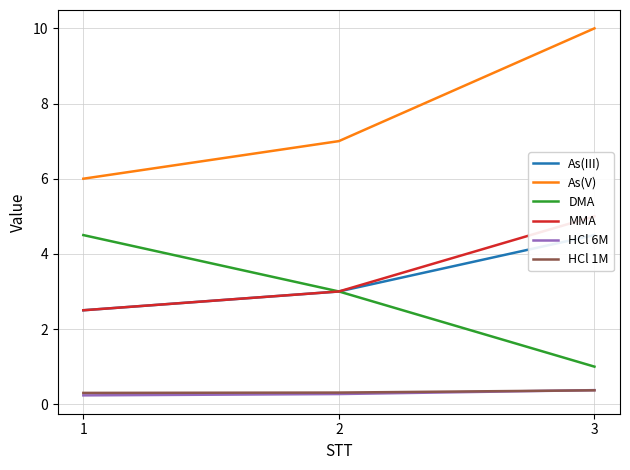

The As(V) series shows 13.3 at 3. True or false?

False